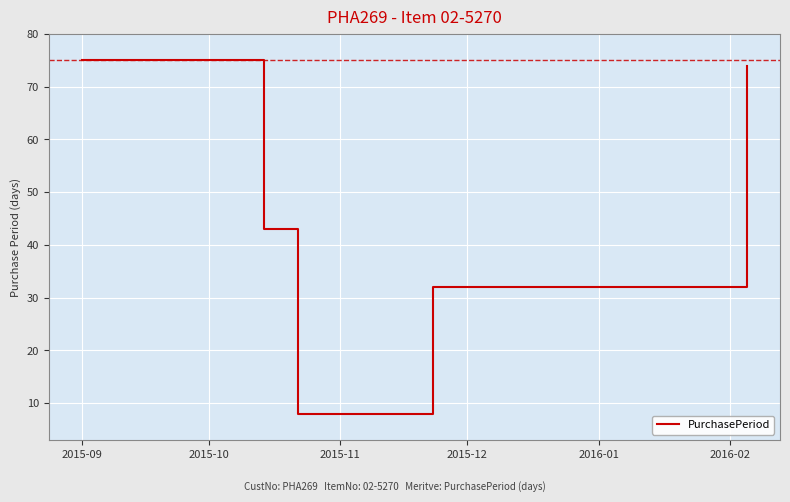

Reading left to right, list all the values displayed in this chart.

75	43	8	32	74